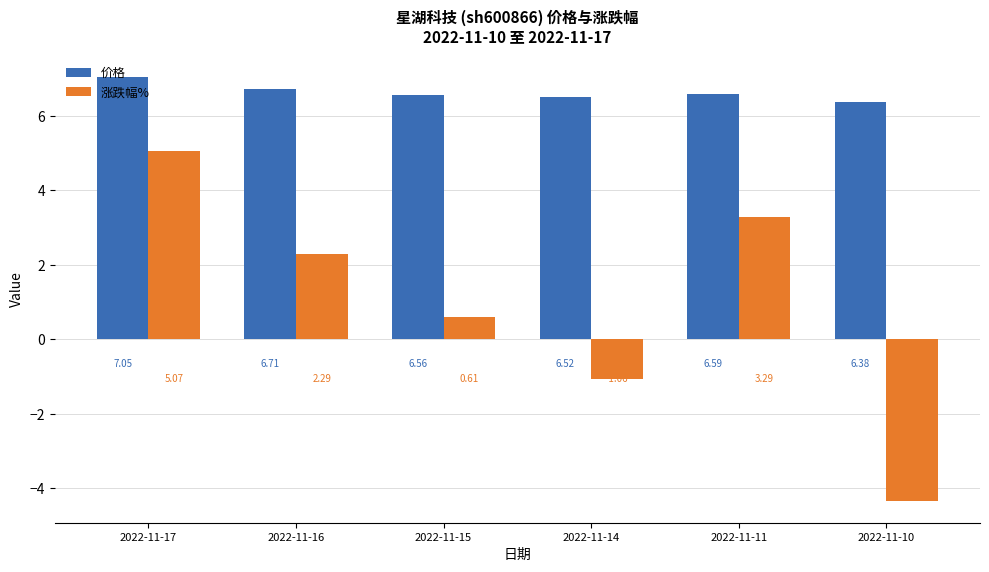

At 2022-11-15, list the series in order from largest to smallest.

价格, 涨跌幅%